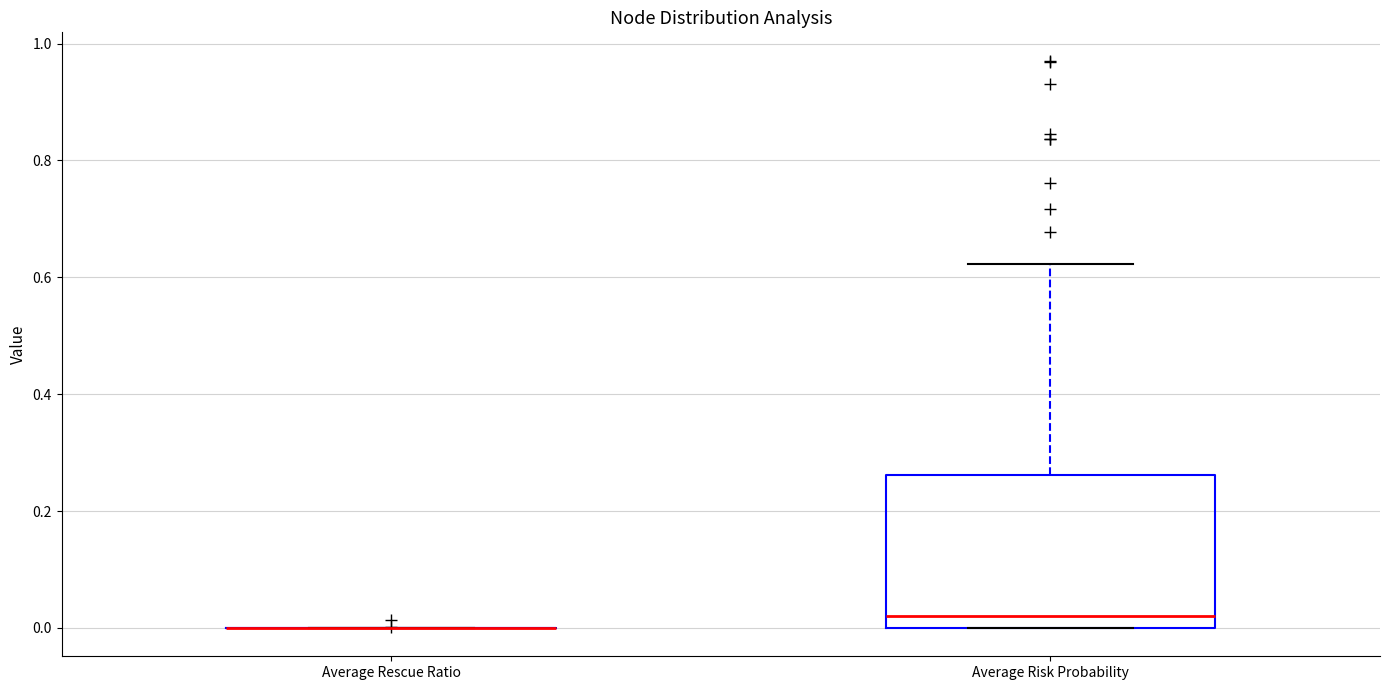

Reading left to right, read every box against the y-axis: the position of its median line, the range the box covers, and the ends of its whiskers. The values are not printed on the chart, so give them approximately, as read against the axis.

Average Rescue Ratio: box collapsed to a line at 0.00, whiskers 0.00 to 0.00
Average Risk Probability: median 0.02, box 0.00 to 0.26, whiskers 0.00 to 0.62